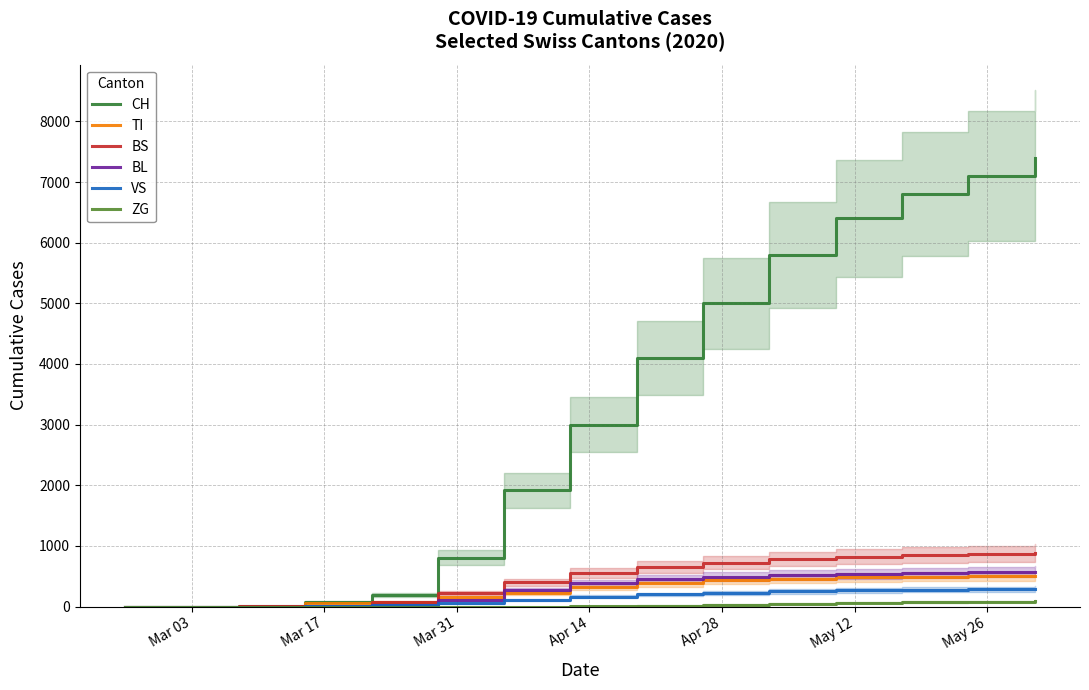

Reading right to left, list all the values displayed in this chart.

CH: 7400	7100	6800	6400	5800	5000	4100	3000	1920	806	192	79	3	0	0
TI: 510	500	490	480	460	430	380	320	229	155	70	61	0	0	0
BS: 890	870	850	820	780	720	650	550	397	228	73	0	4	0	0
BL: 575	565	555	540	520	490	450	380	266	115	21	5	0	0	0
VS: 288	282	275	265	250	230	200	160	109	54	19	6	0	0	0
ZG: 88	82	75	65	50	30	15	5	0	0	0	0	0	0	0